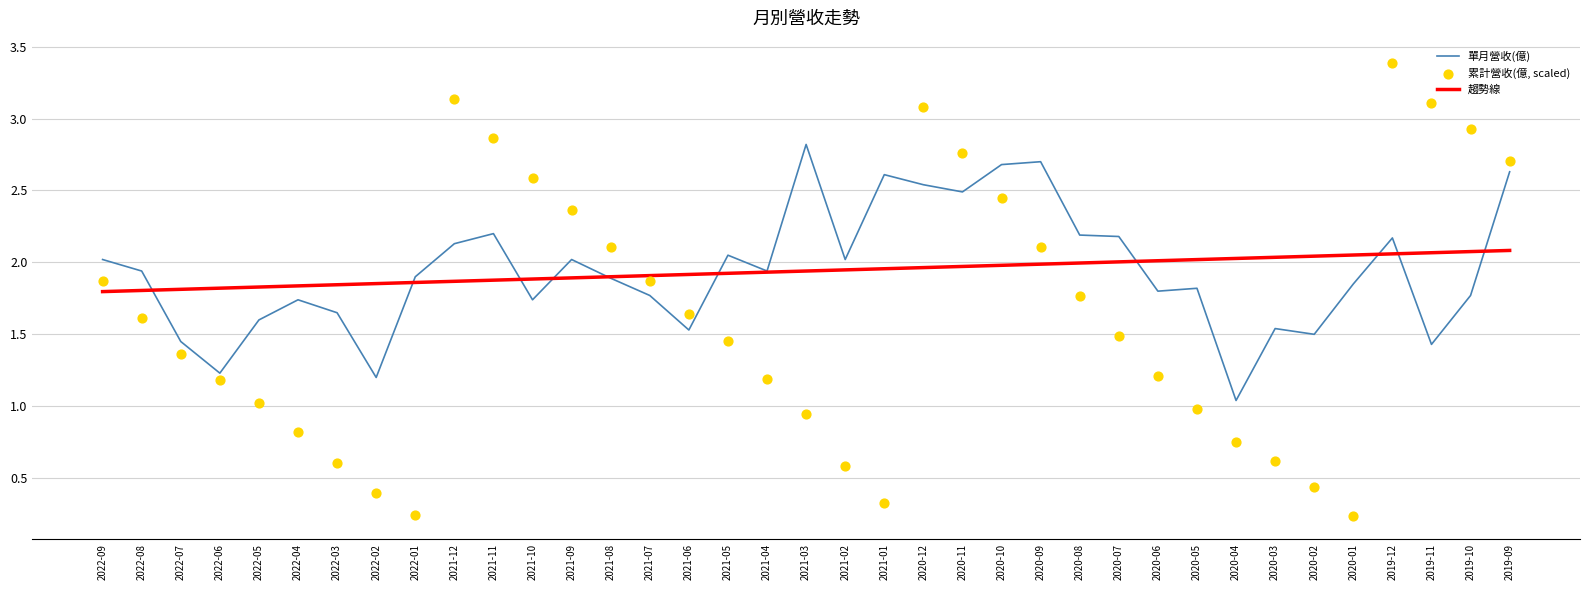

What are all the series names shown in the legend?

單月營收(億), 趨勢線, 累計營收(億, scaled)